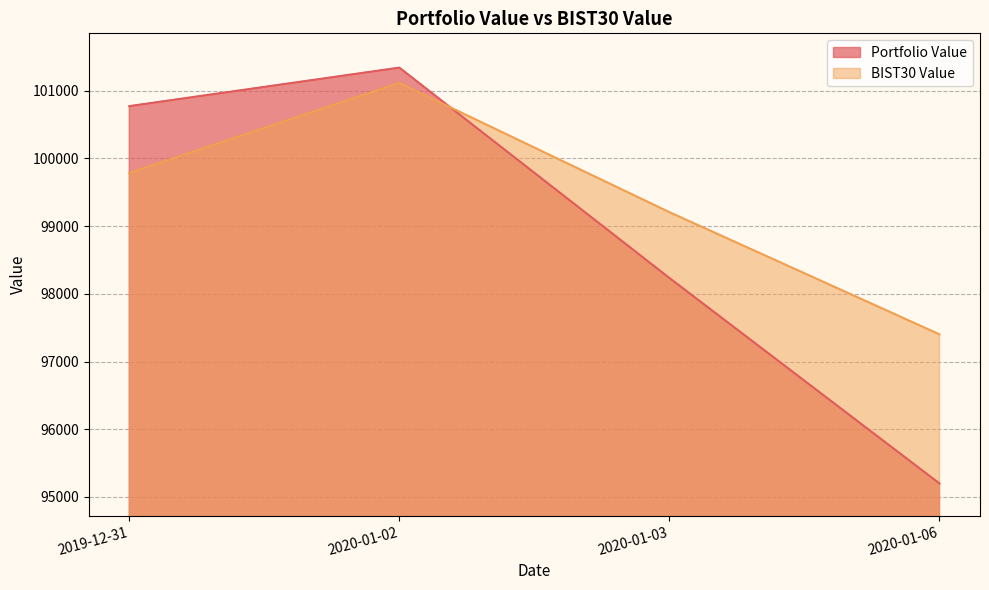

What is the label of the 3rd point from the left?

2020-01-03